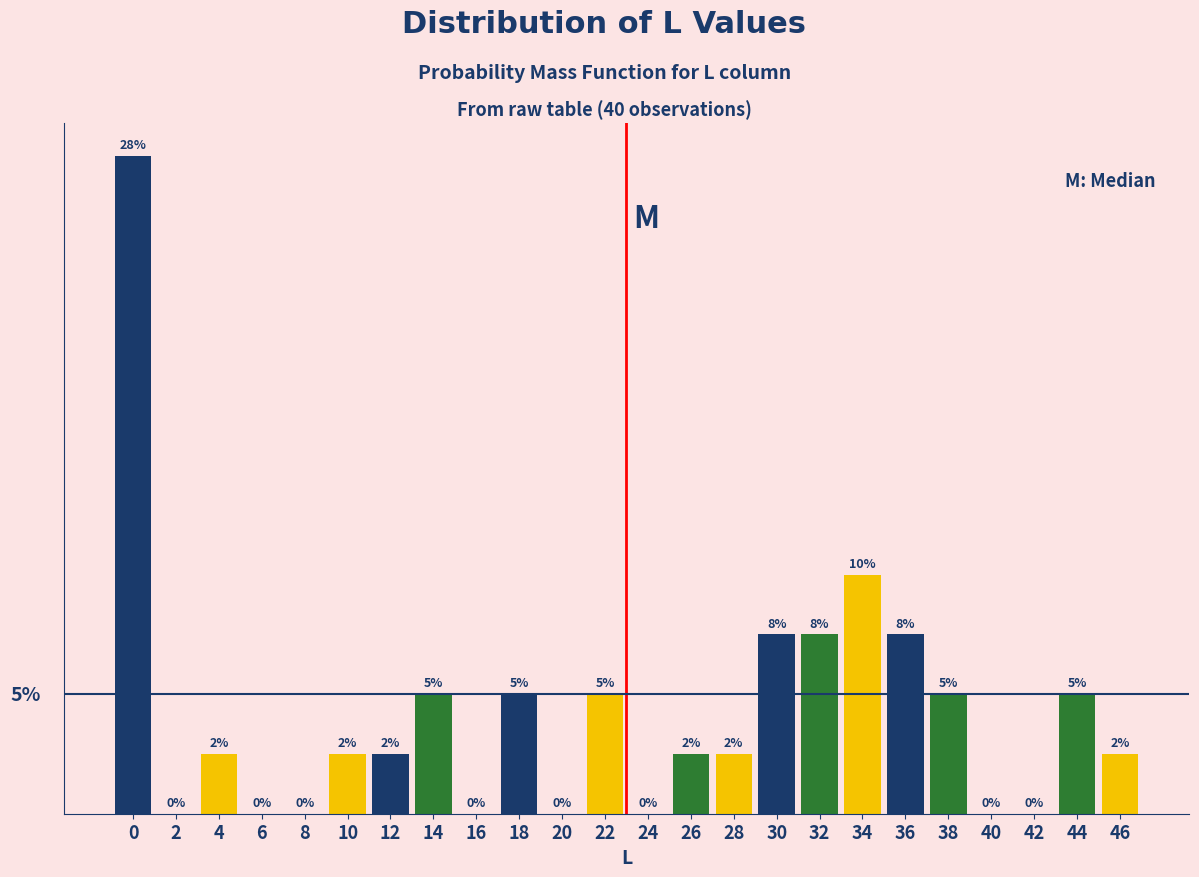

Are the bars horizontal?

No